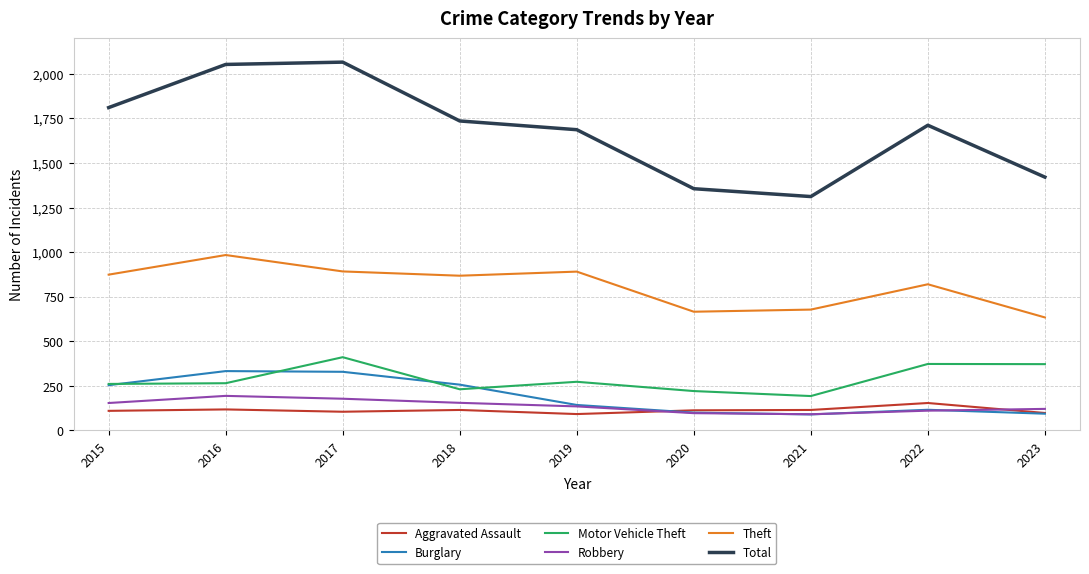

Is it true that Theft equals 329 at 2022?

False